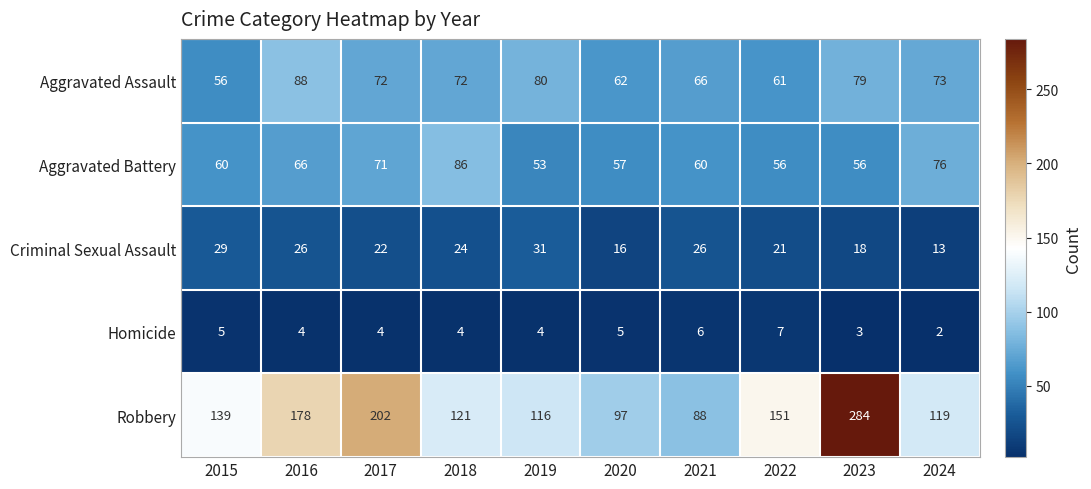

What is the difference between the maximum and minimum values in the Robbery series?

196